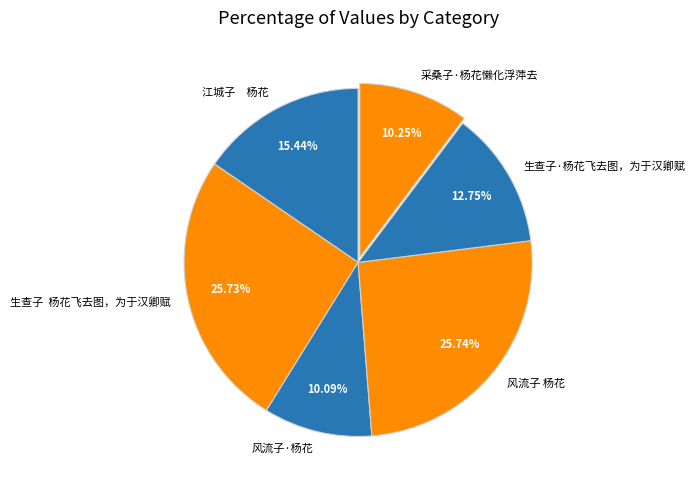

Is 生查子 杨花飞去图，为于汉卿赋 the majority of the pie?

No